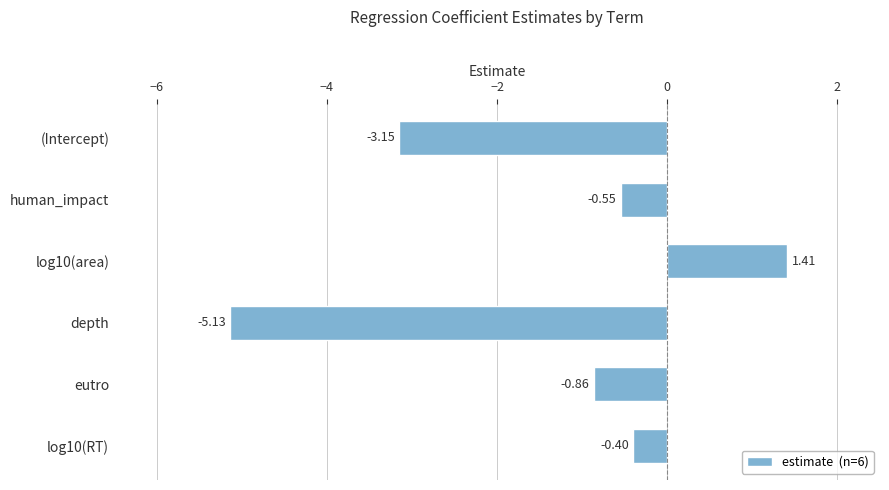

Which category has the lowest value across all series?

depth